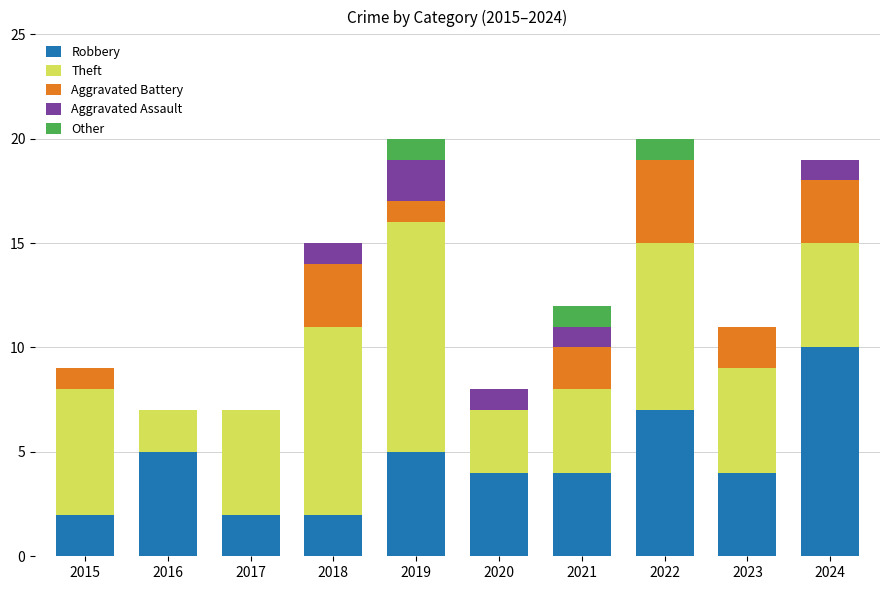

The Robbery series shows 3 at 2022. True or false?

False